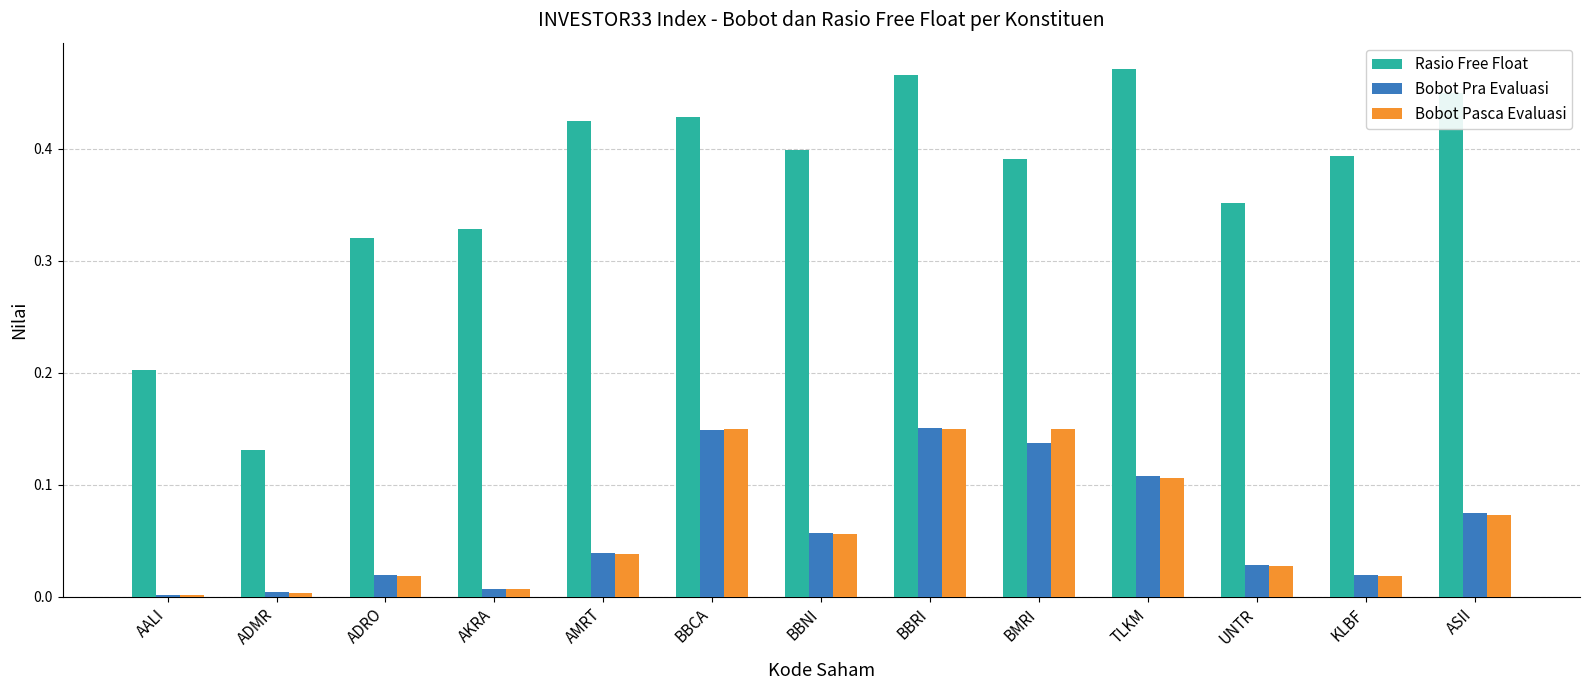

What is the sum of all Bobot Pra Evaluasi values?

0.8